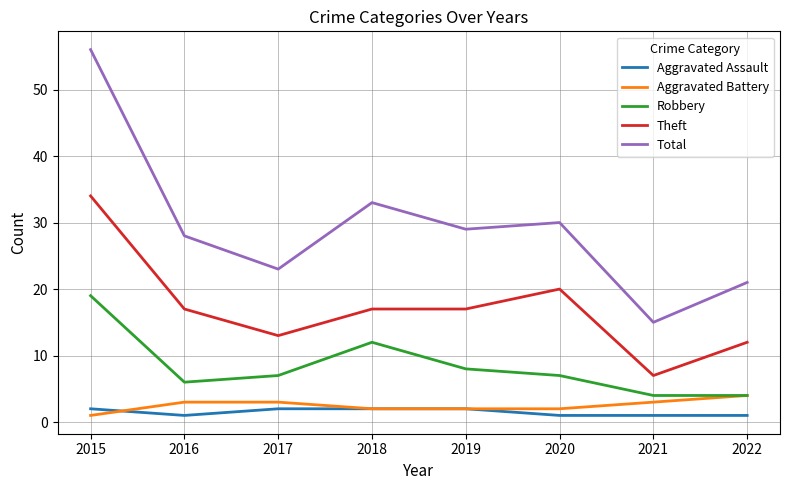

The value of Total at 2016 is 14. True or false?

False